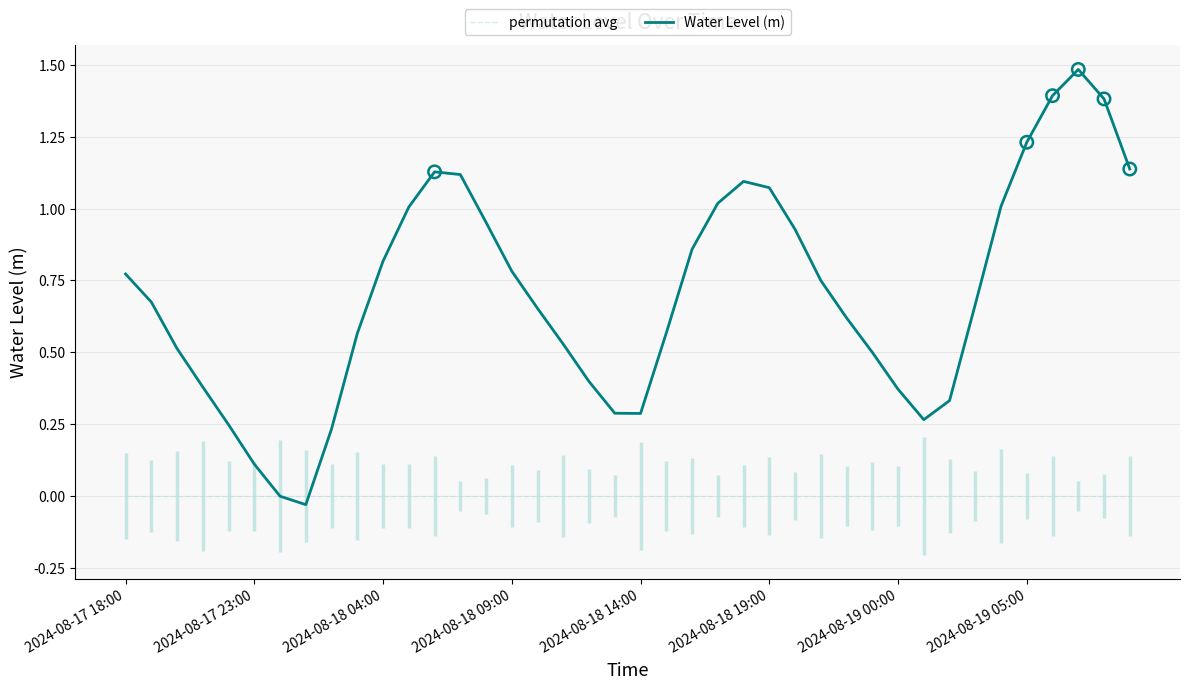

The value of permutation avg at 2024-08-19 05:00 is 0.0. True or false?

True